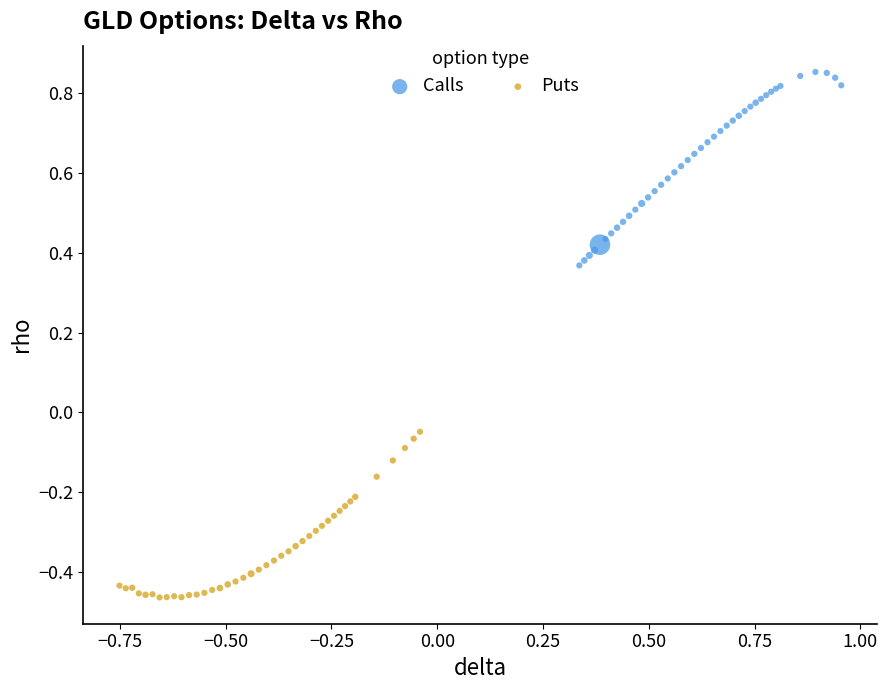

Which series reaches the maximum Y coordinate?

Calls